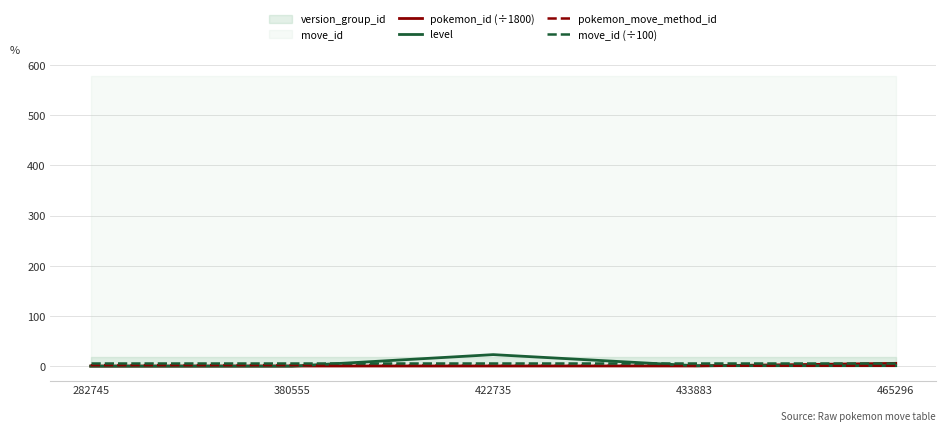

The level series shows 13.1 at 380555. True or false?

False